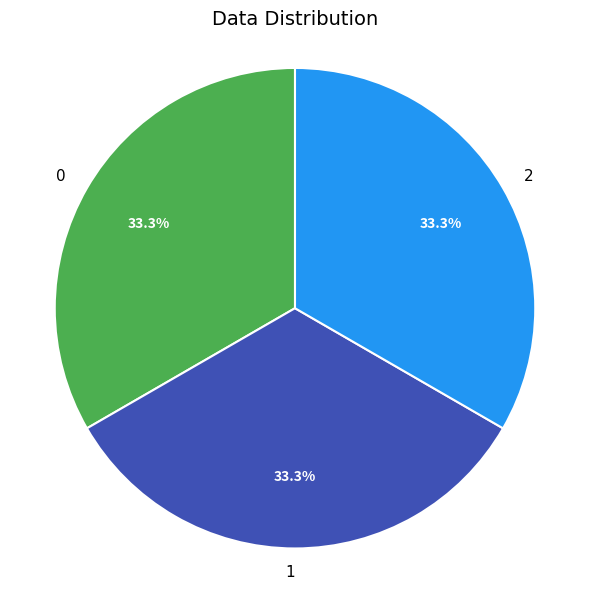

To the nearest percent, what portion does 0 represent?

33%